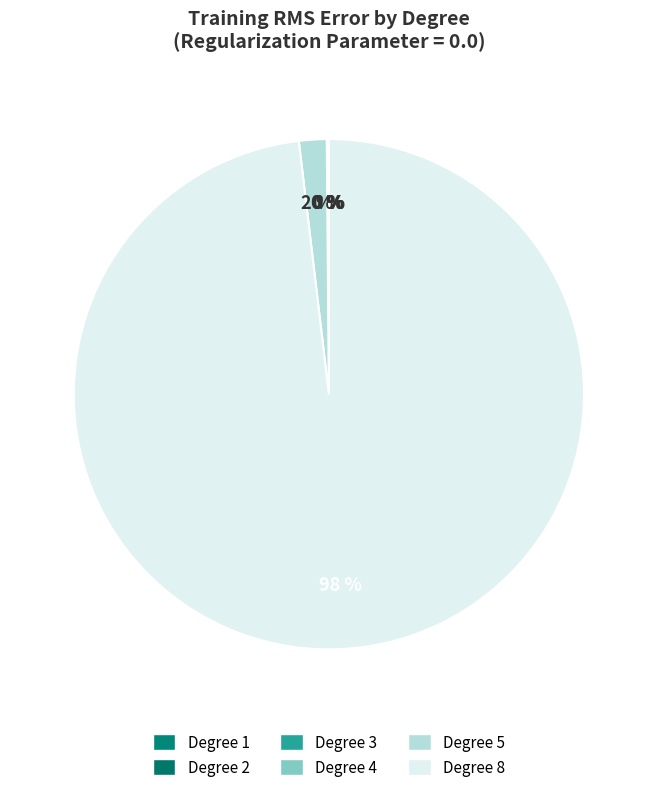

Does any single category account for the majority?

Yes